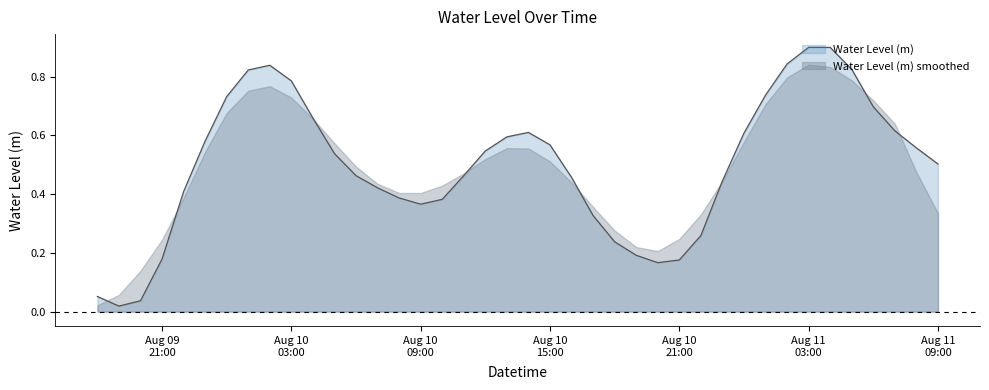

Rank the series by their maximum value, from lowest to highest.

Water Level (m) smoothed, Water Level (m)